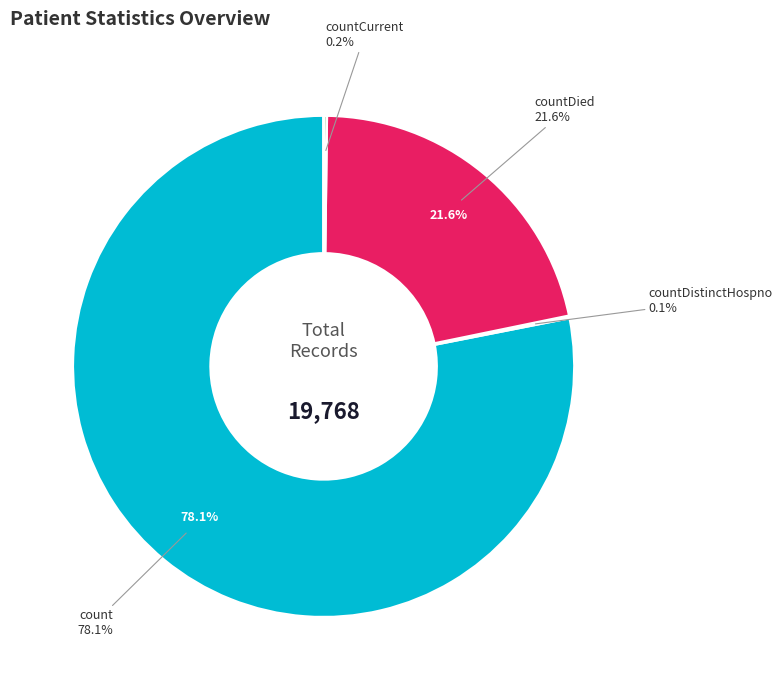

What percentage is NOT represented by countCurrent?

99.8%